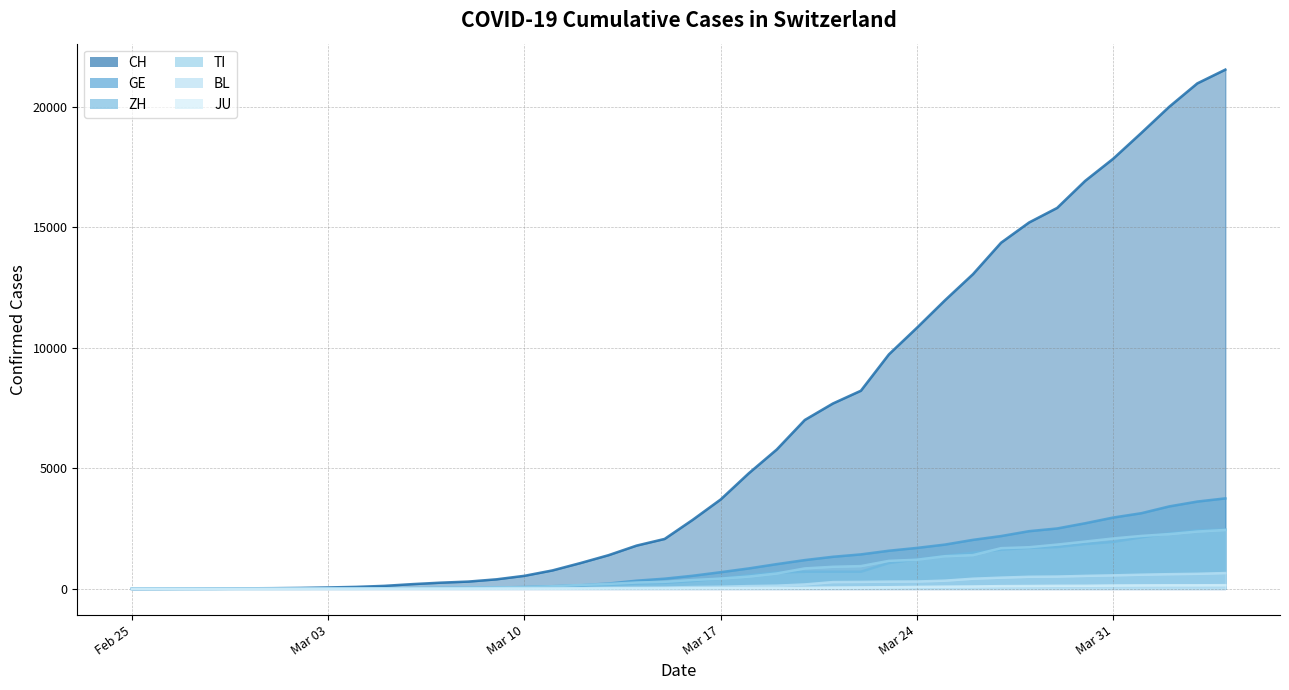

What is the difference between the maximum and minimum values in the GE series?

3753